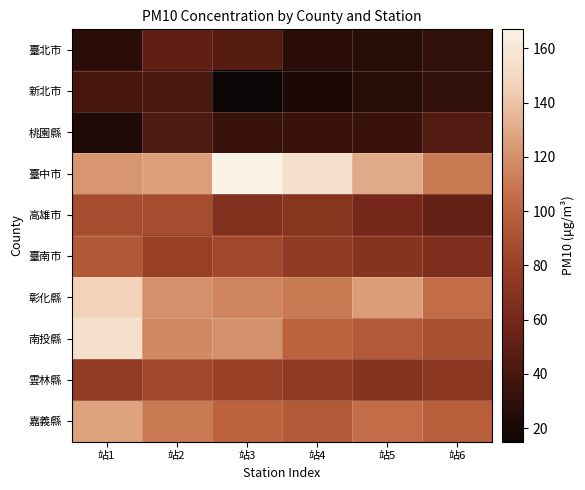

At which category does the chart reach its minimum across all series?

站3